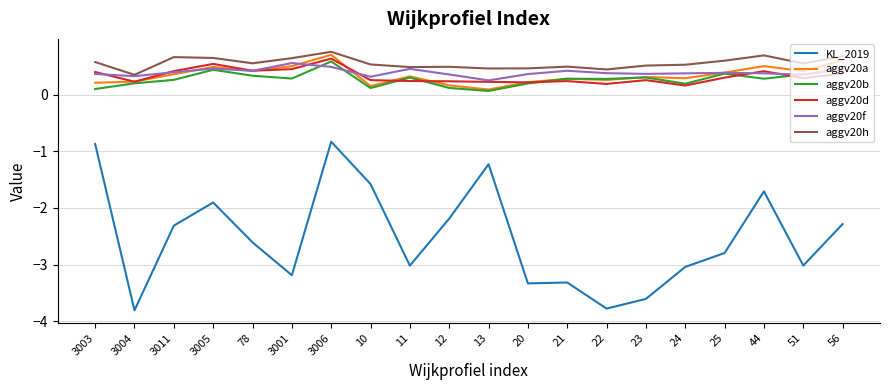

Where is KL_2019 nearest to the value -2?

3005